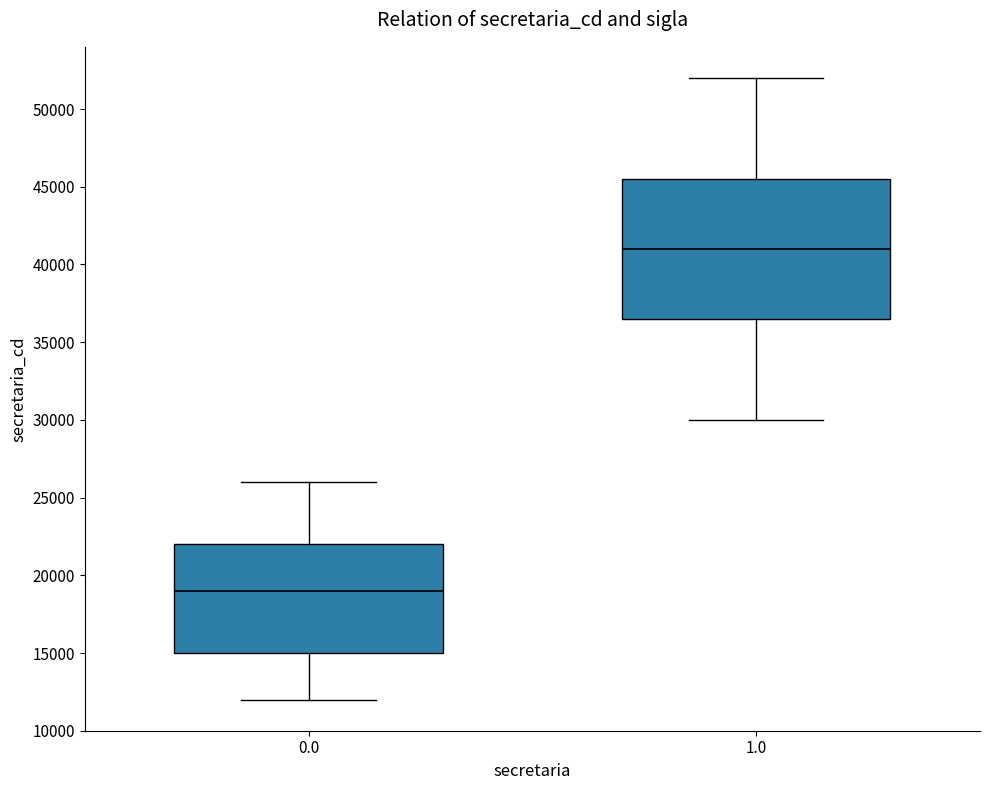

Reading left to right, transcribe this box plot: for each box, give where its median line is, the range the box spans, and where its two whiskers end, as read against the y-axis. The values are not printed on the chart, so give them approximately, as read against the axis.

0.0: median 19000, box 15000 to 22000, whiskers 12000 to 26000
1.0: median 41000, box 36500 to 45500, whiskers 30000 to 52000